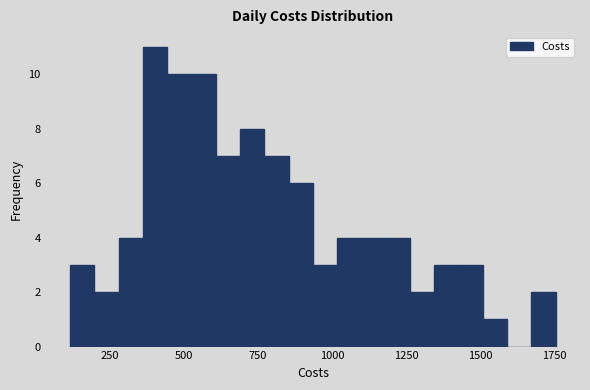

Read against the x-axis, roughly where is the centre of the tallest bar?

400